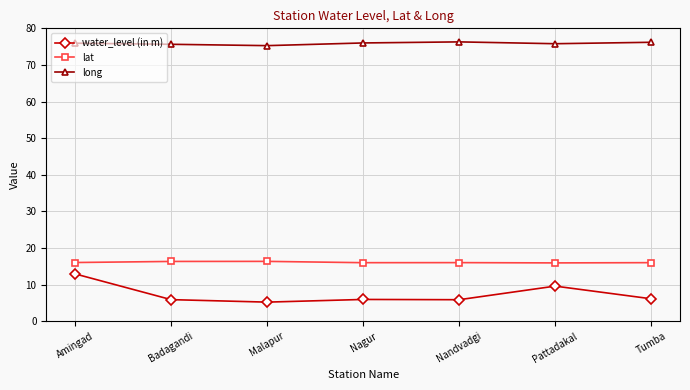

At which label does water_level (in m) reach its peak?

Amingad